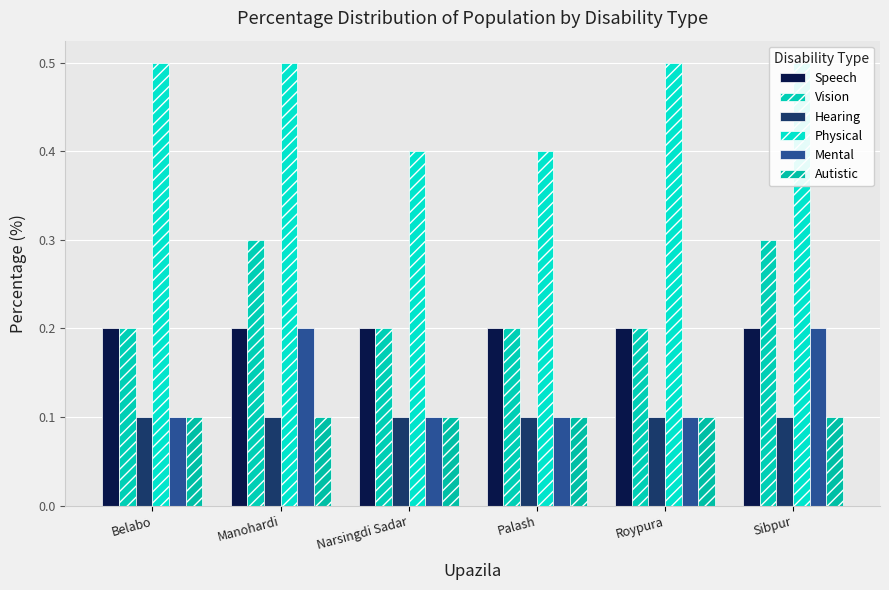

Rank the series at Roypura from lowest to highest value.

Hearing, Mental, Autistic, Speech, Vision, Physical